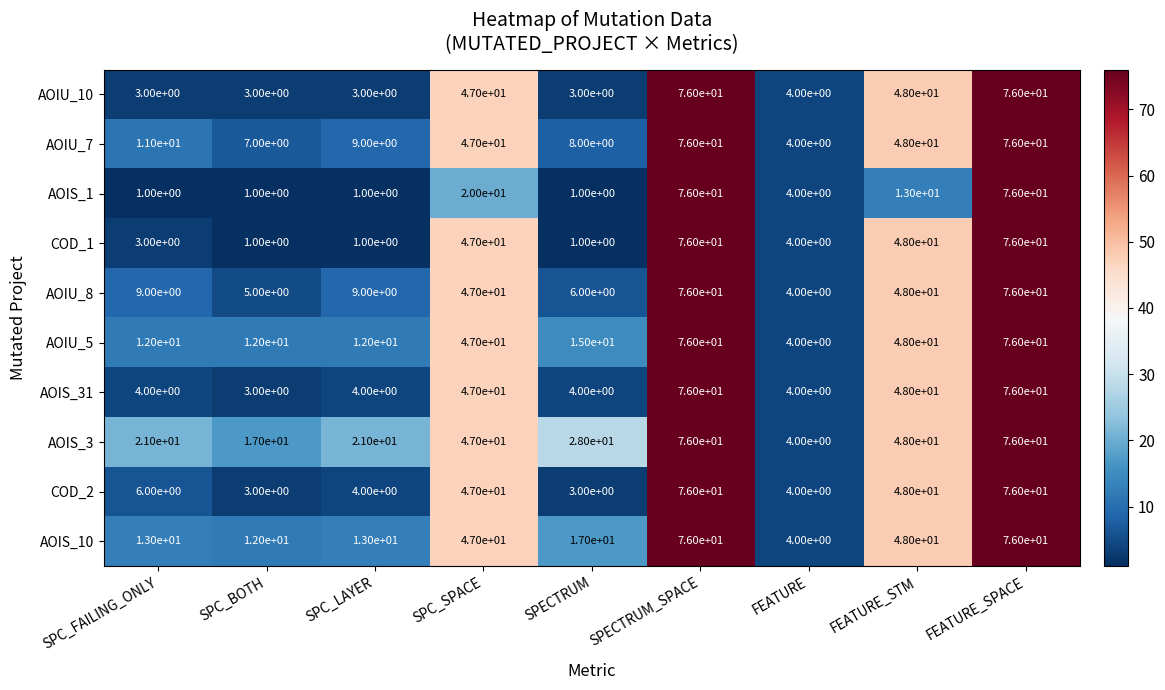

At which label does AOIS_1 first exceed 4?

SPC_SPACE